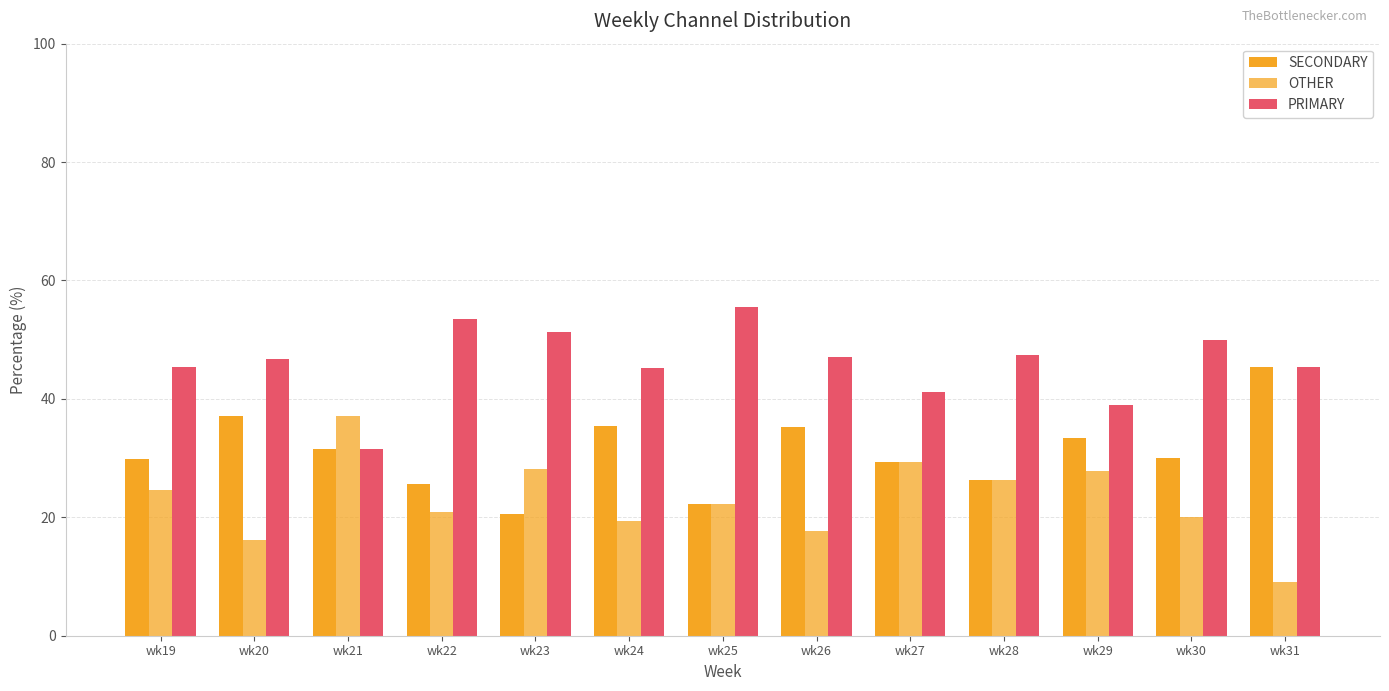

What is the difference between the PRIMARY values at wk23 and wk27?

10.1